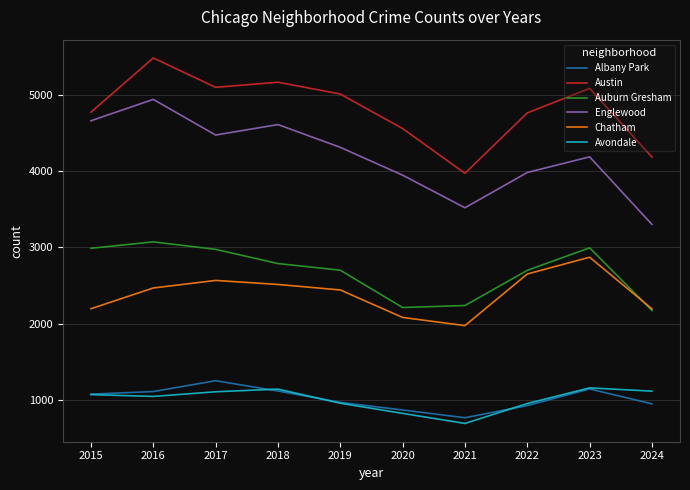

True or false: Avondale has a value of 1086 at 2020.

False